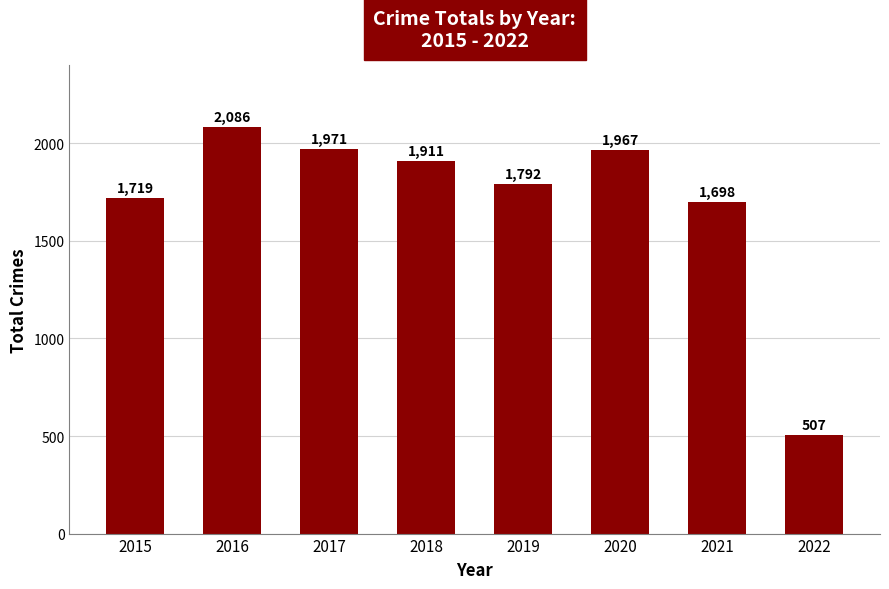

Reading left to right, transcribe all the data shown in this chart.

2015=1719	2016=2086	2017=1971	2018=1911	2019=1792	2020=1967	2021=1698	2022=507